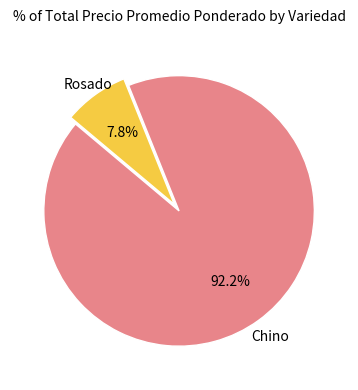

Is there any slice that represents more than half of the pie?

Yes